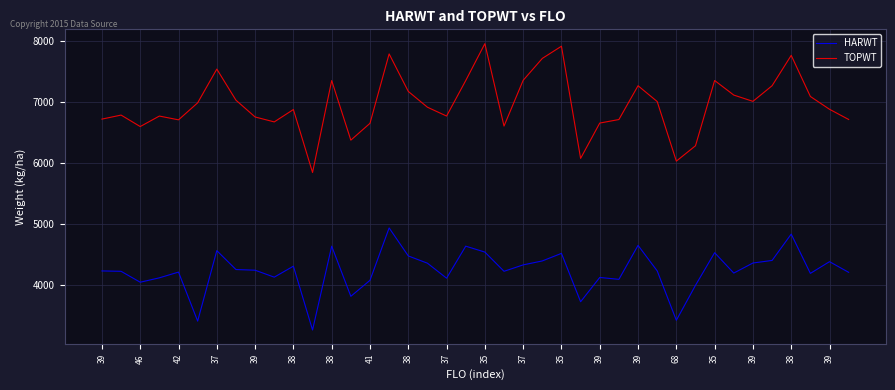

True or false: TOPWT and HARWT cross at least once.

False